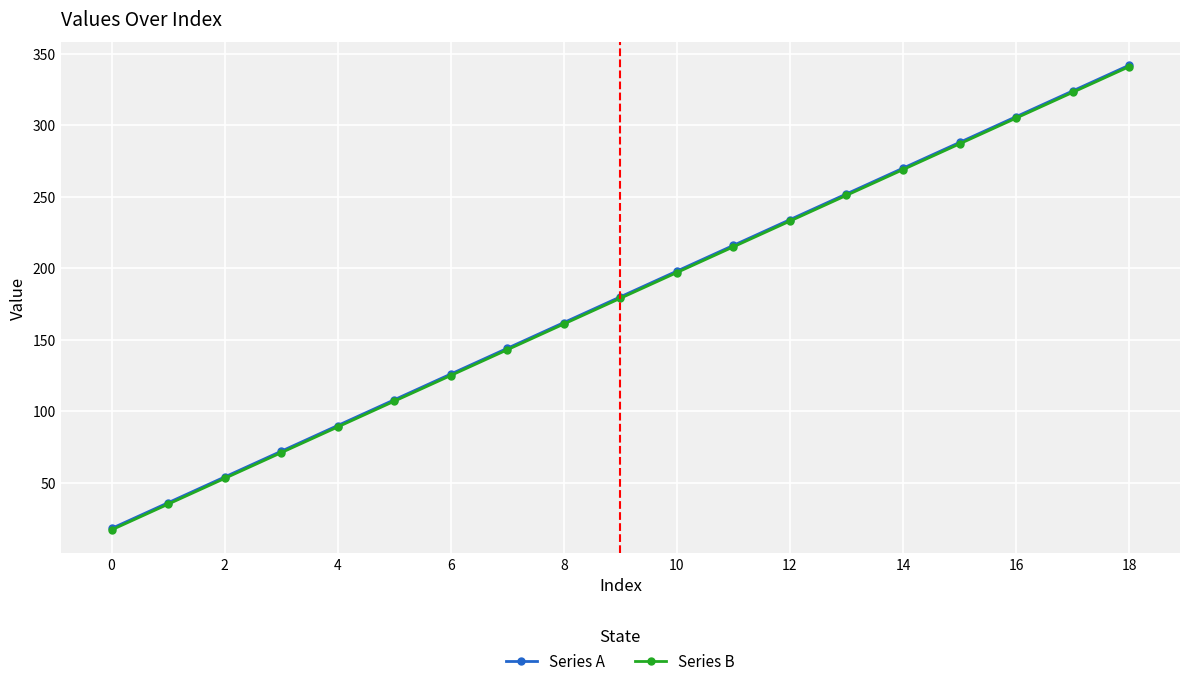

True or false: Series A has more than 0 interior local peaks.

False